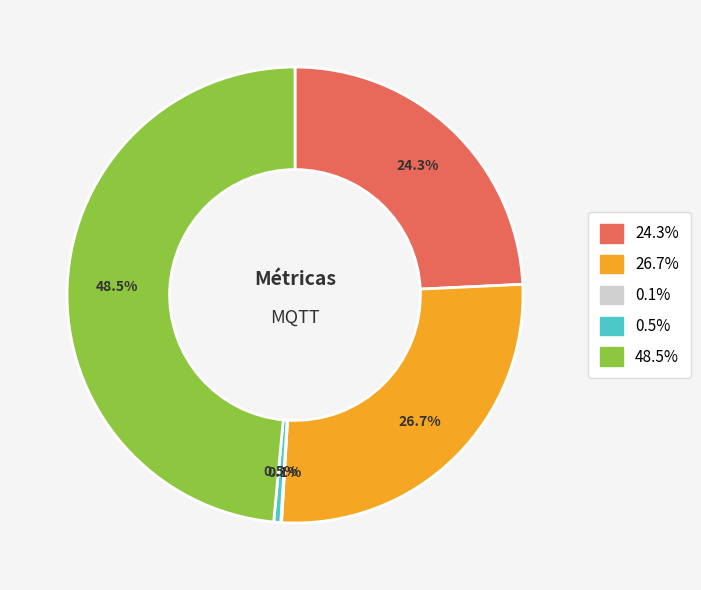

What is the largest slice in the pie chart?

48.5%